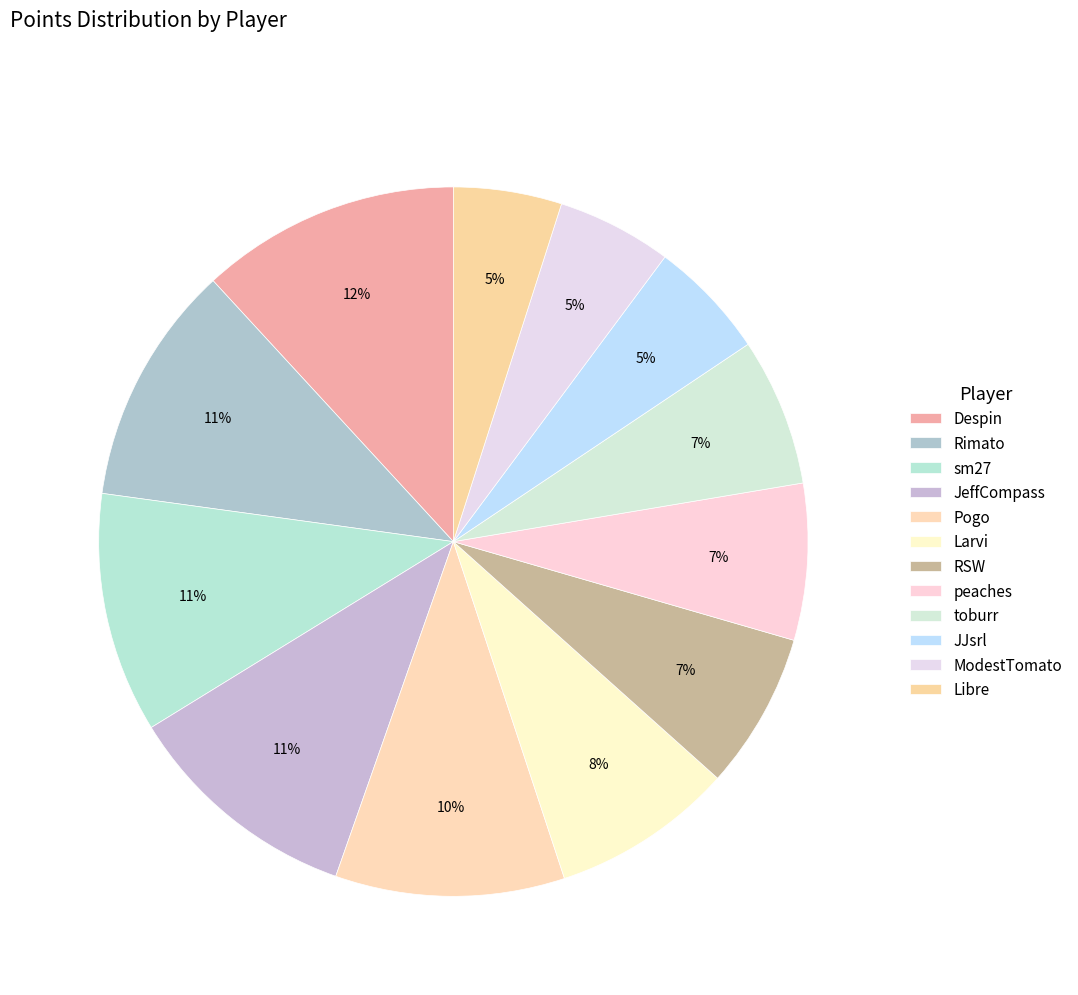

What is the ratio of the value at Rimato to the value at sm27?

1.0